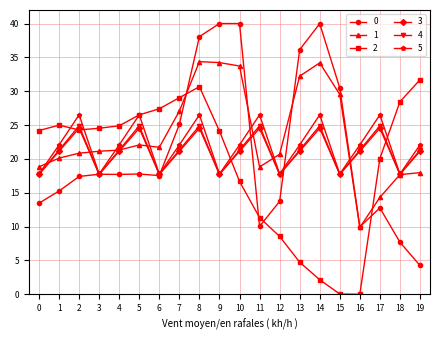

What is the lowest value of the 4 series?

17.7